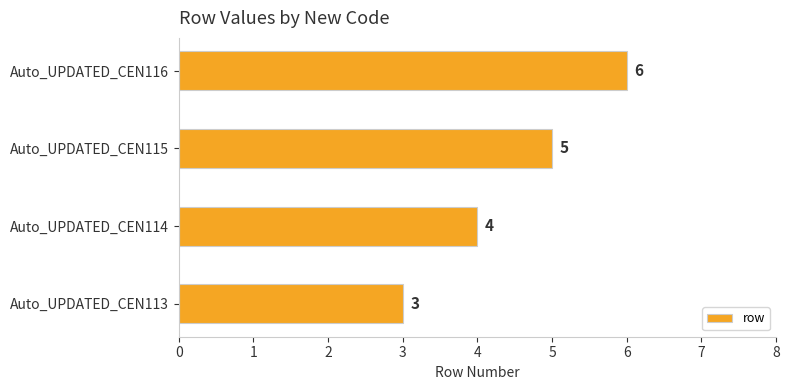

Where is the data nearest to the value 4?

Auto_UPDATED_CEN114